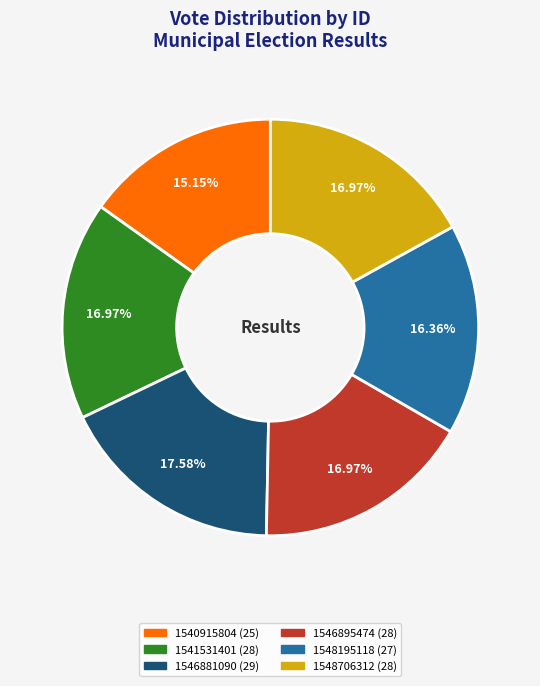

To the nearest percent, what percentage of the pie is 1540915804?

15%